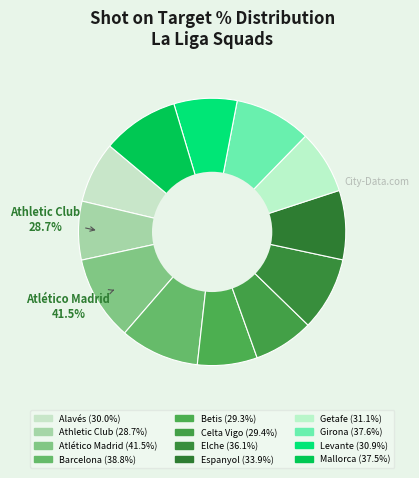

What is the largest slice in the pie chart?

Atlético Madrid